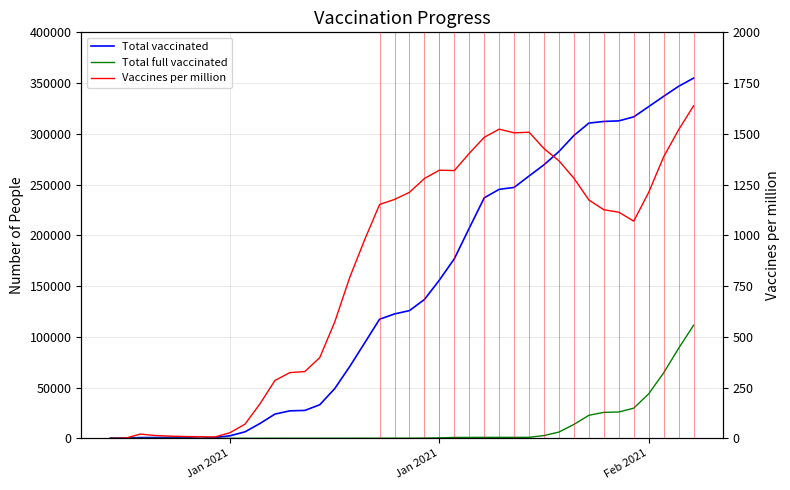

What are all the series names shown in the legend?

Total vaccinated, Total full vaccinated, Vaccines per million